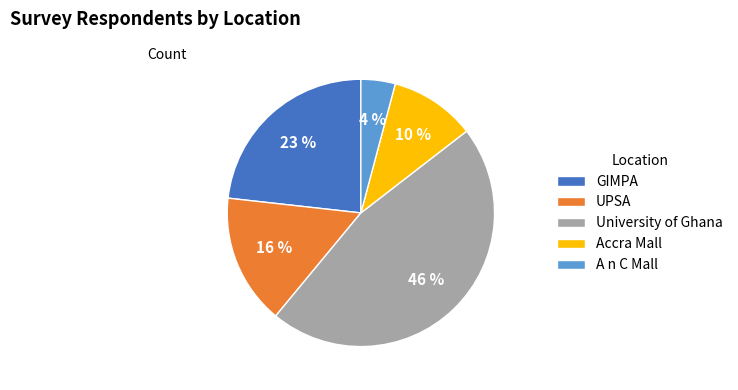

To the nearest percent, what percentage of the pie is Accra Mall?

10%